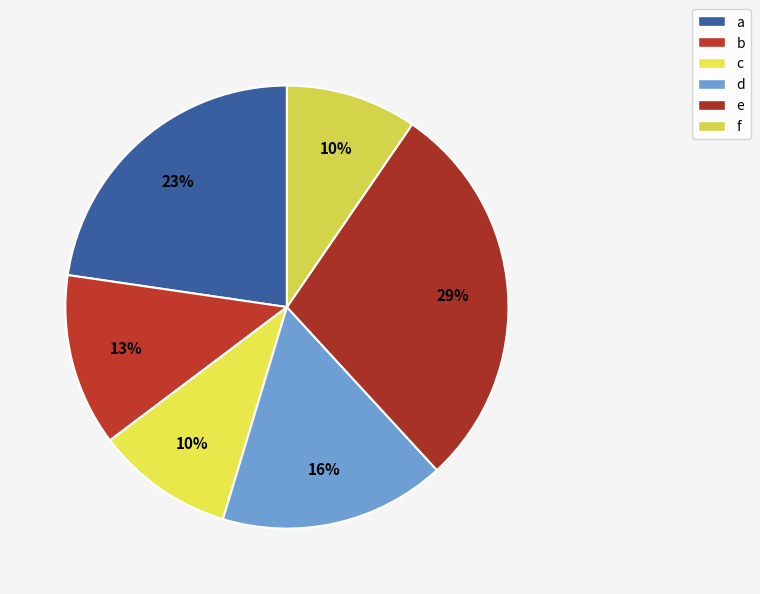

Which category has the biggest portion of the pie?

e